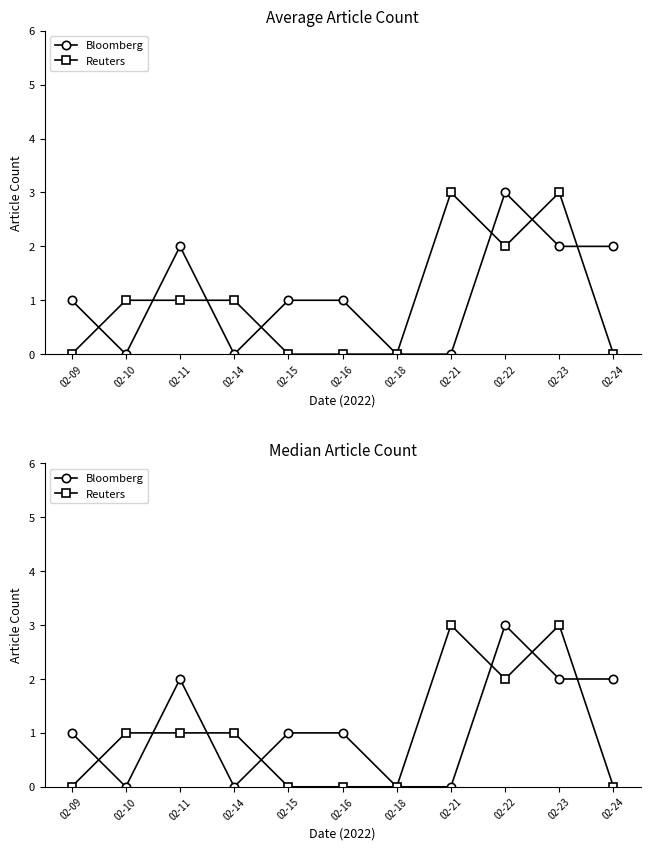

Reading left to right, list all the values displayed in this chart.

Bloomberg: 02-09=1	02-10=0	02-11=2	02-14=0	02-15=1	02-16=1	02-18=0	02-21=0	02-22=3	02-23=2	02-24=2
Reuters: 02-09=0	02-10=1	02-11=1	02-14=1	02-15=0	02-16=0	02-18=0	02-21=3	02-22=2	02-23=3	02-24=0